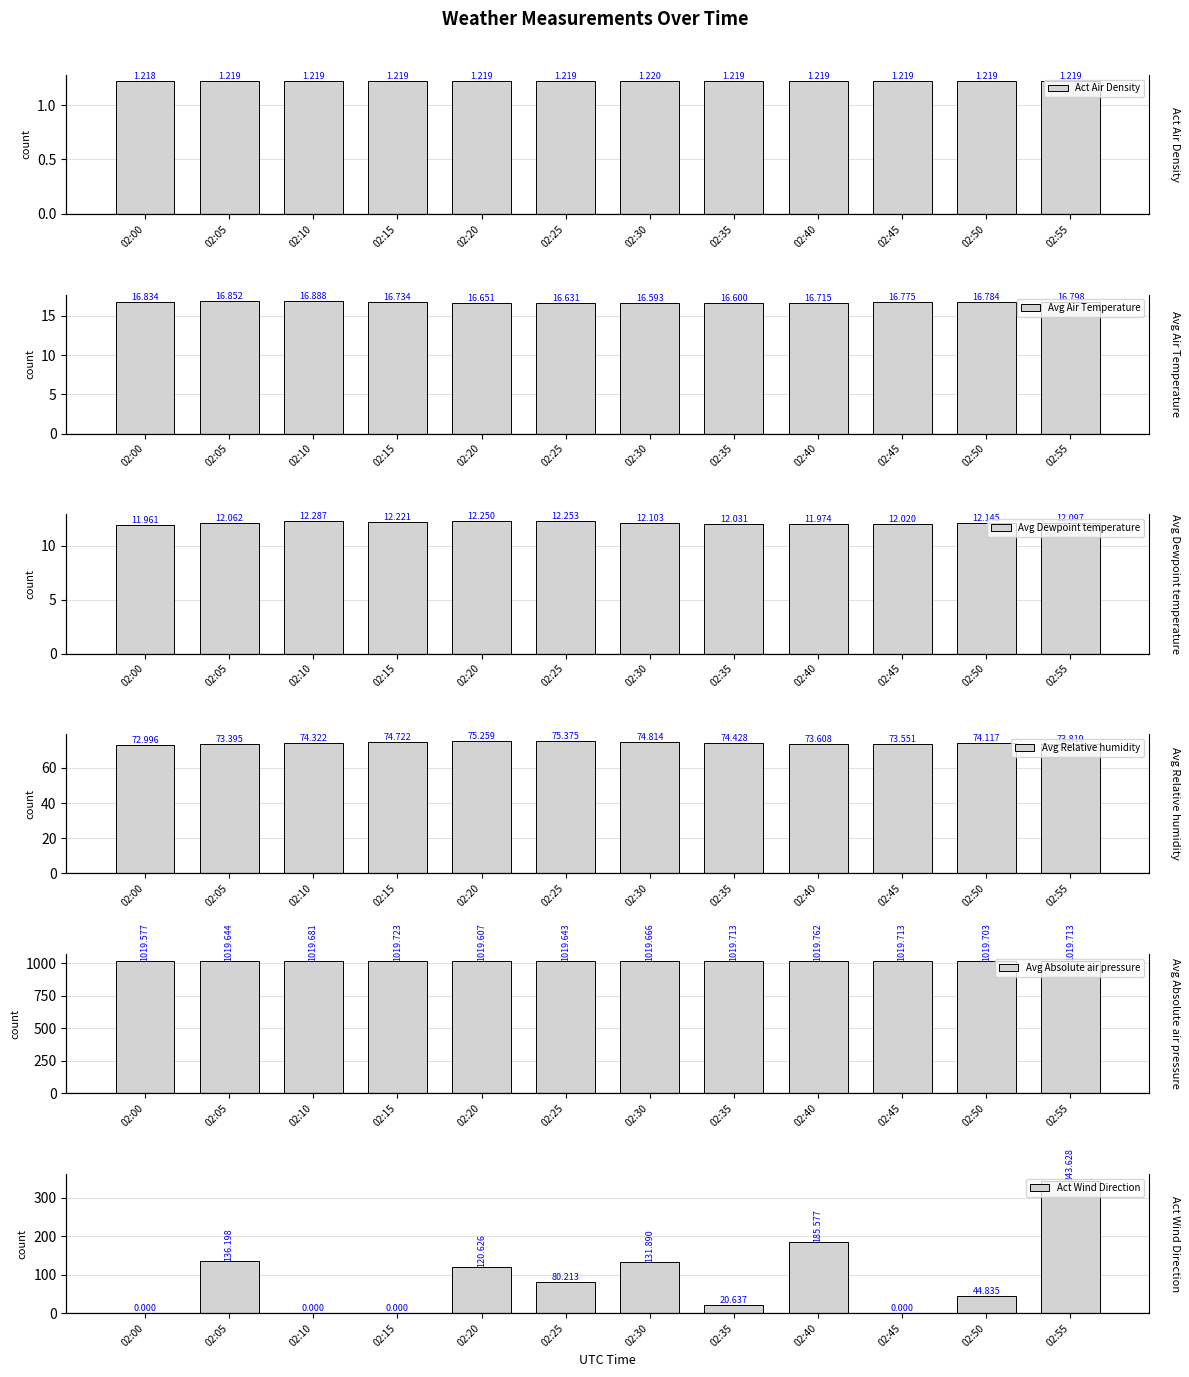

Reading right to left, what are all the values shown in this chart?

Act Air Density: 1.2	1.2	1.2	1.2	1.2	1.2	1.2	1.2	1.2	1.2	1.2	1.2
Avg Air Temperature: 16.8	16.8	16.8	16.7	16.6	16.6	16.6	16.7	16.7	16.9	16.9	16.8
Avg Dewpoint temperature: 12.1	12.1	12.0	12.0	12.0	12.1	12.3	12.2	12.2	12.3	12.1	12.0
Avg Relative humidity: 73.8	74.1	73.6	73.6	74.4	74.8	75.4	75.3	74.7	74.3	73.4	73.0
Avg Absolute air pressure: 1019.7	1019.7	1019.7	1019.8	1019.7	1019.7	1019.6	1019.6	1019.7	1019.7	1019.6	1019.6
Act Wind Direction: 343.6	44.8	0.0	185.6	20.6	131.9	80.2	120.6	0.0	0.0	136.2	0.0